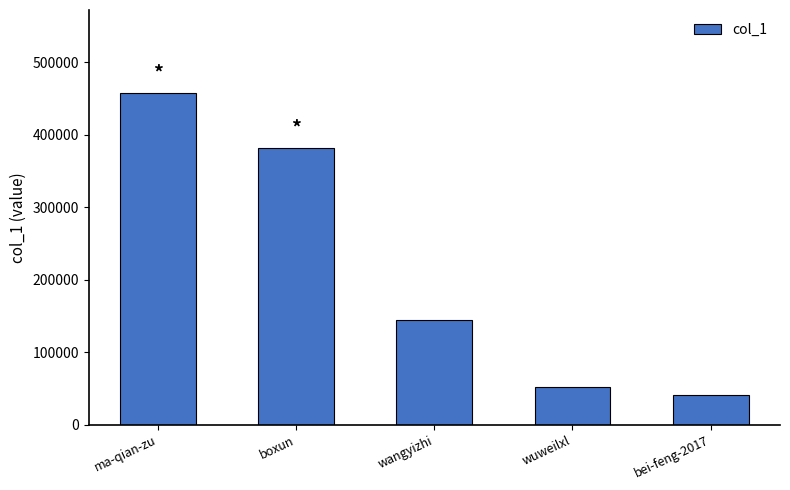

How many data points are less than 143717?

2